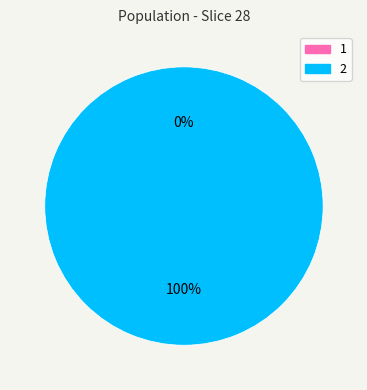

Is it true that 1 is 1% of the pie?

False